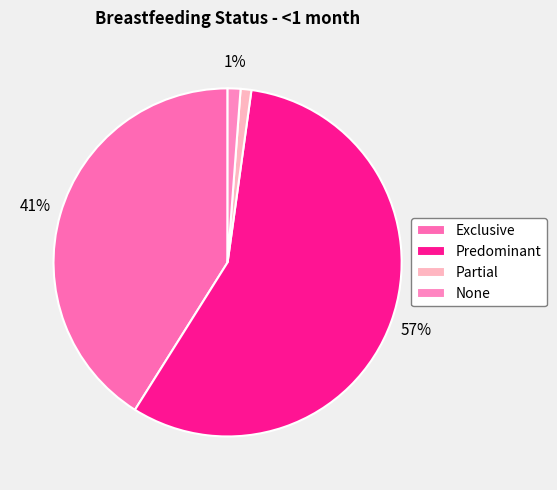

What is the total percentage of None and Partial?

2.2%